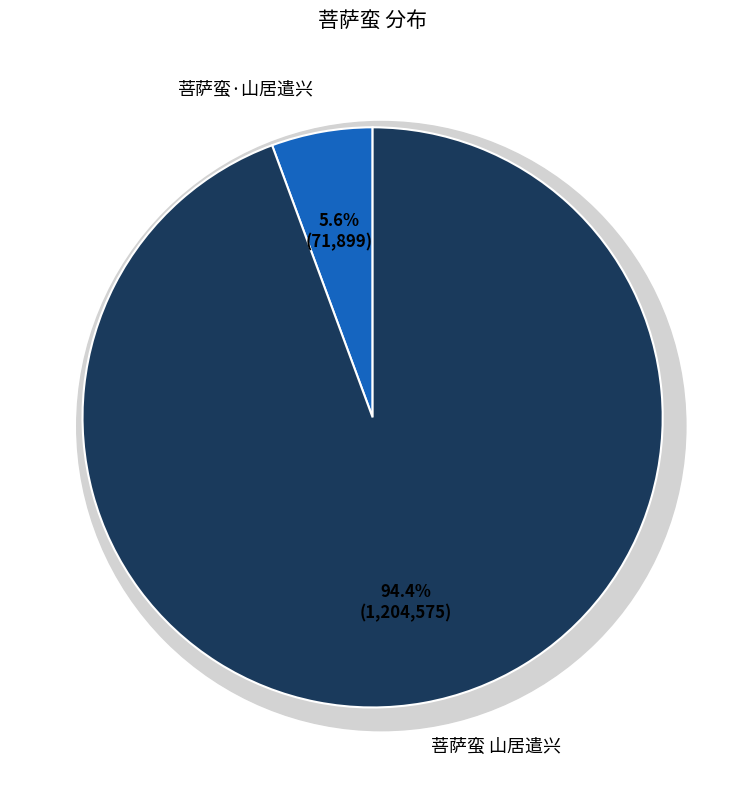

Rank the categories by value from highest to lowest.

菩萨蛮 山居遣兴, 菩萨蛮·山居遣兴